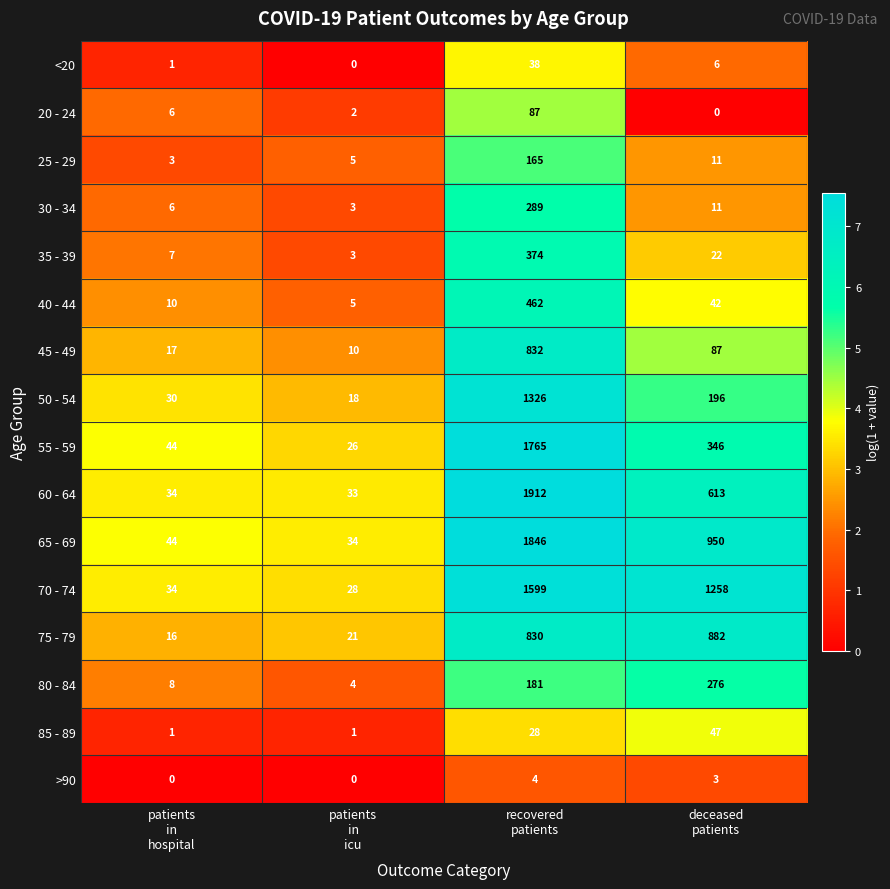

At which category is the sum across all series the highest?

recovered
patients